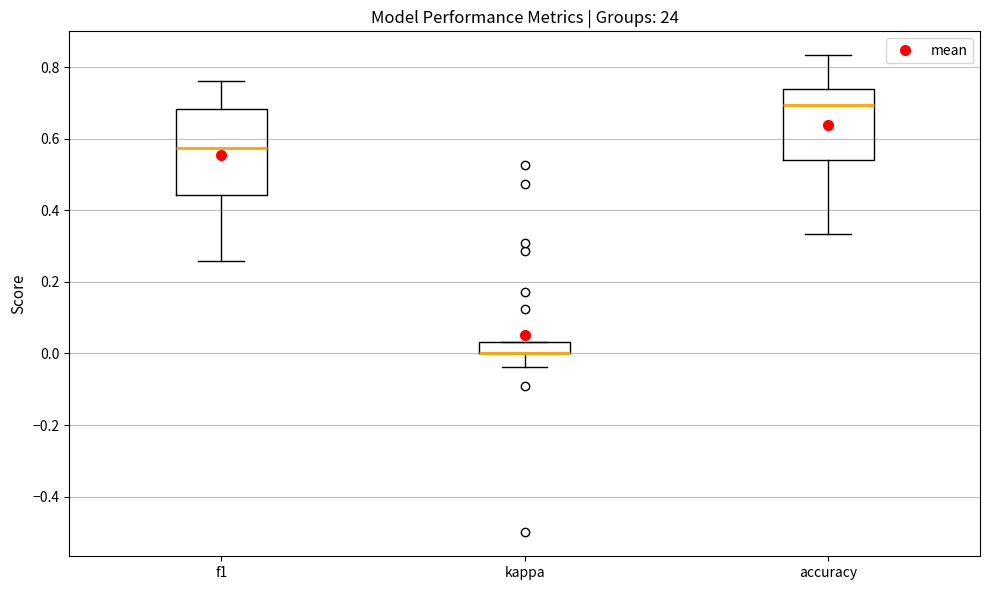

Reading left to right, read every box against the y-axis: the position of its median line, the range the box covers, and the ends of its whiskers. The values are not printed on the chart, so give them approximately, as read against the axis.

f1: median 0.58, box 0.44 to 0.68, whiskers 0.26 to 0.76
kappa: median 0.00 (drawn on the box's lower edge), box 0.00 to 0.04, whiskers -0.04 to 0.04
accuracy: median 0.70, box 0.54 to 0.74, whiskers 0.34 to 0.84